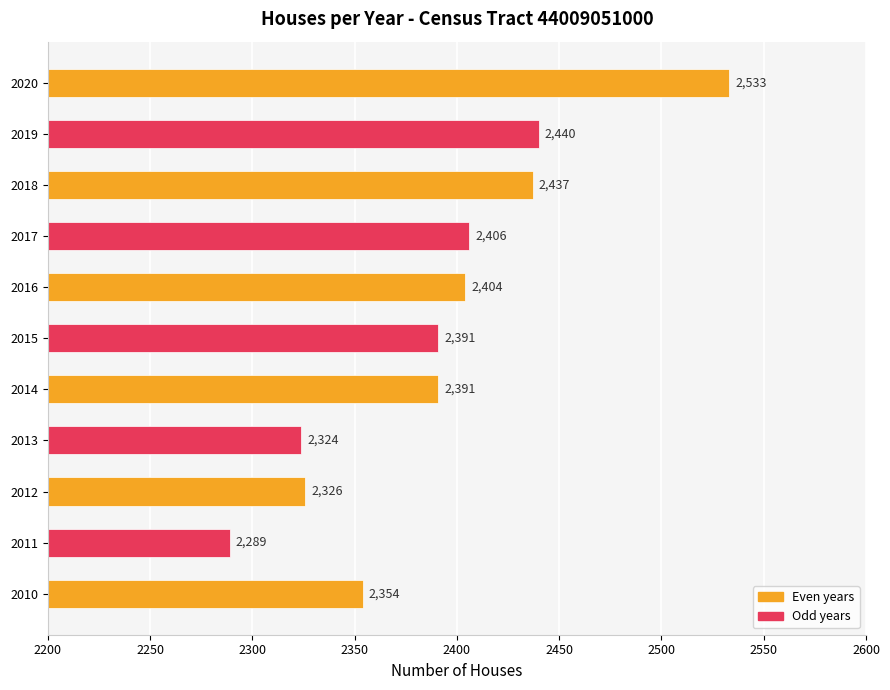

How many categories are shown in the chart?

11